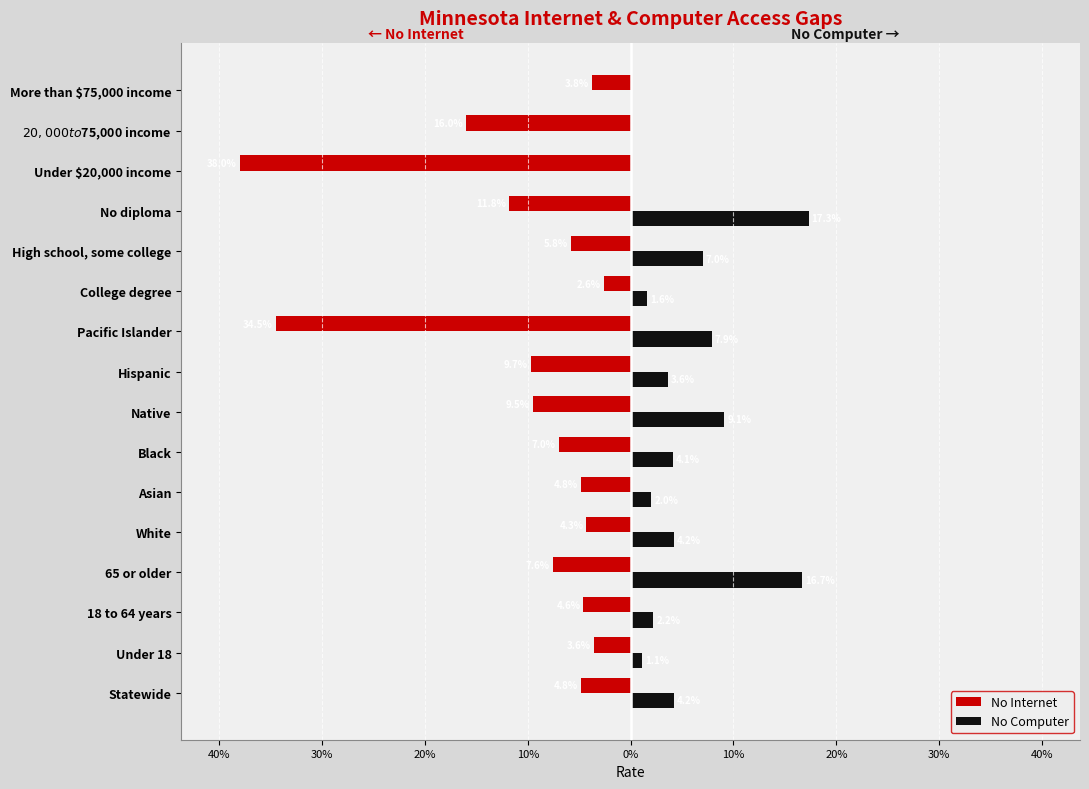

What are all the series names shown in the legend?

No Internet, No Computer